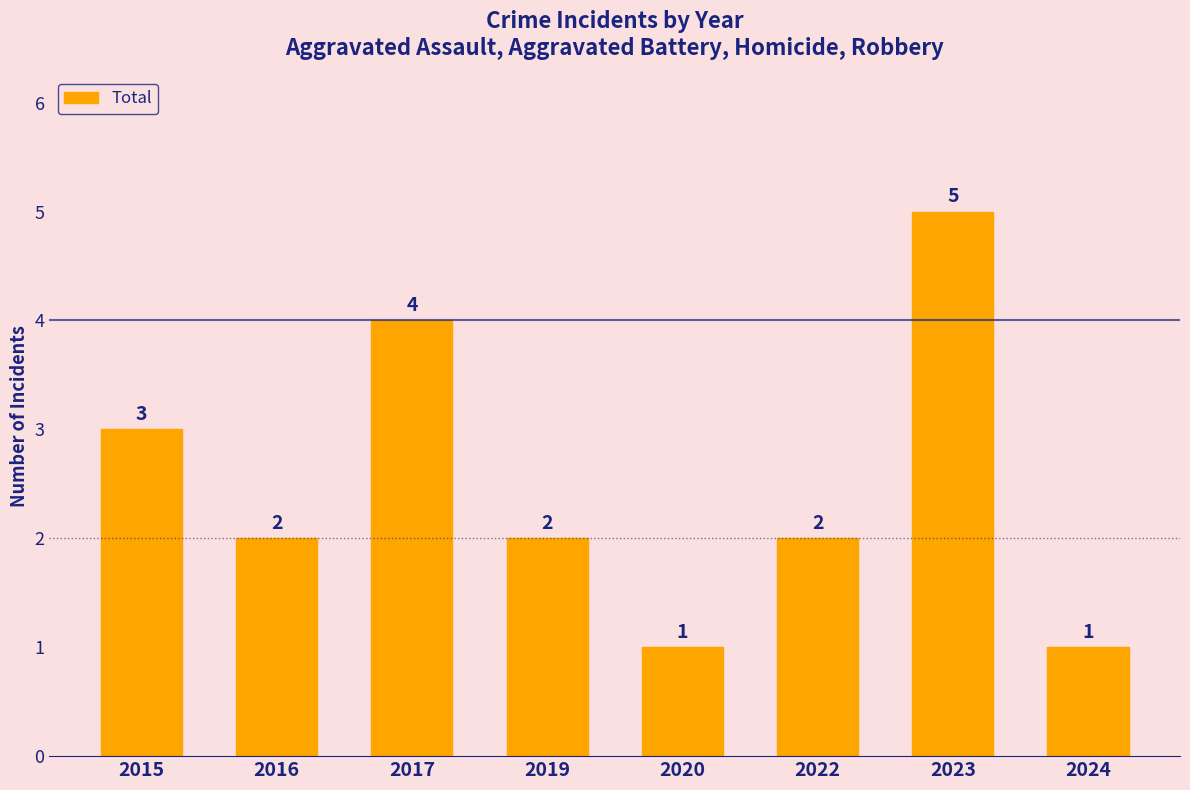

How many bars are there in total?

8